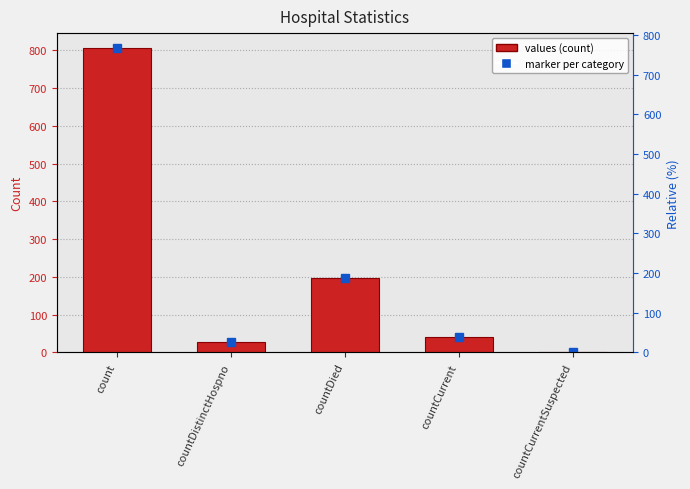

Are the bars horizontal?

No